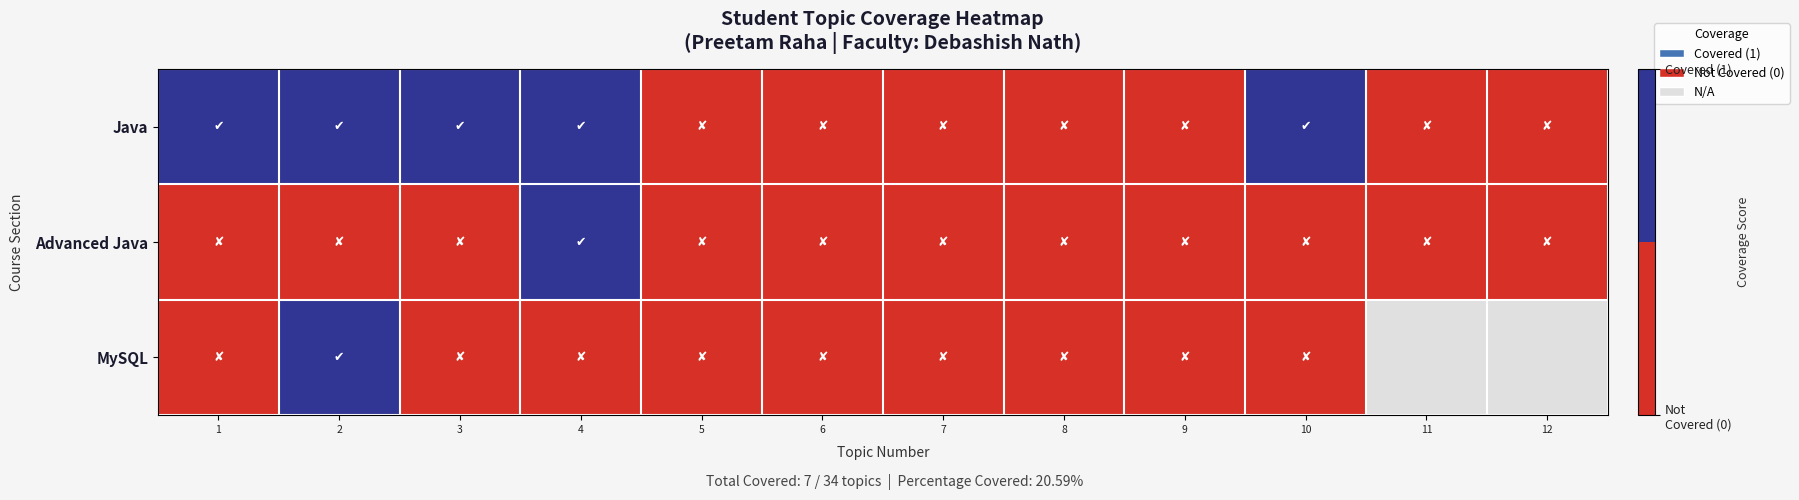

Between 3 and 8, which series saw the biggest shift?

Java